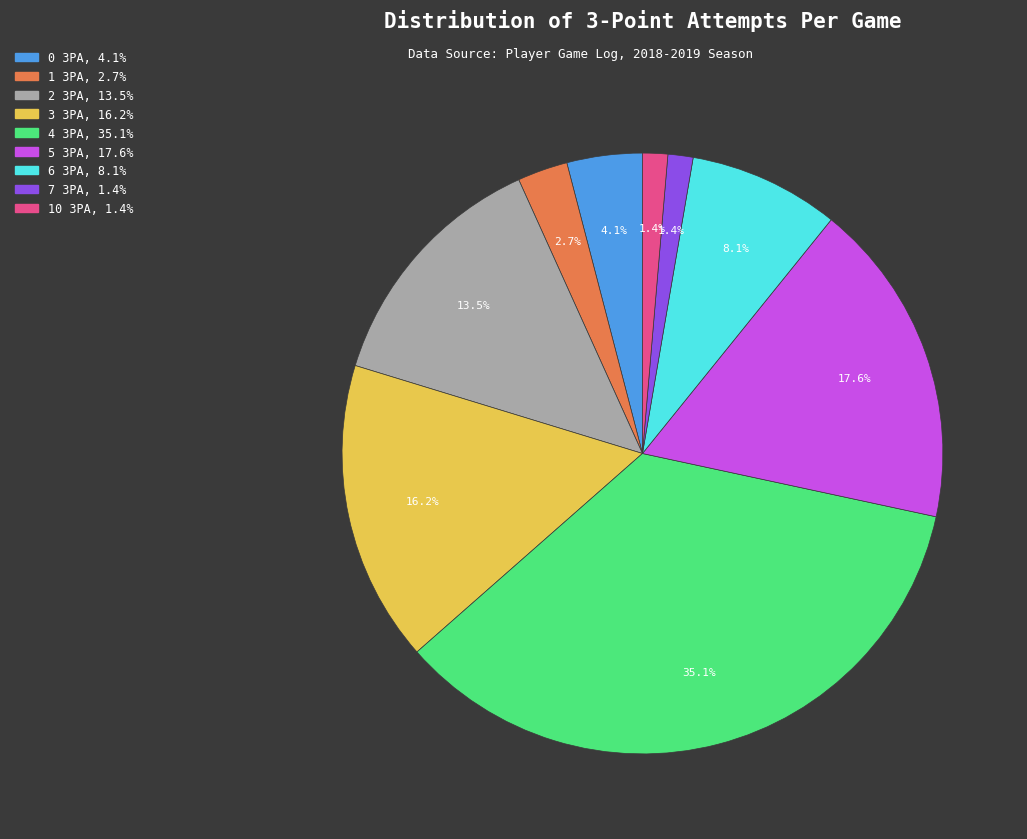

Is there any slice that represents more than half of the pie?

No